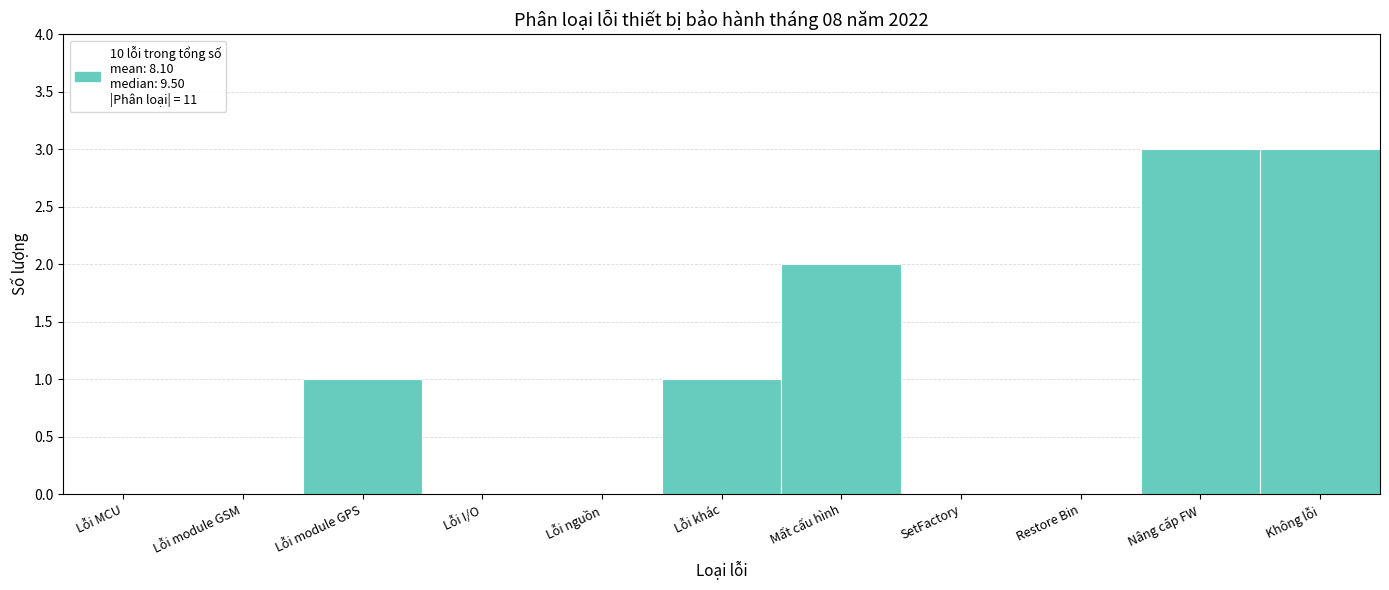

Reading left to right, list all the values displayed in this chart.

Lỗi MCU=0	Lỗi module GSM=0	Lỗi module GPS=1	Lỗi I/O=0	Lỗi nguồn=0	Lỗi khác=1	Mất cấu hình=2	SetFactory=0	Restore Bin=0	Nâng cấp FW=3	Không lỗi=3